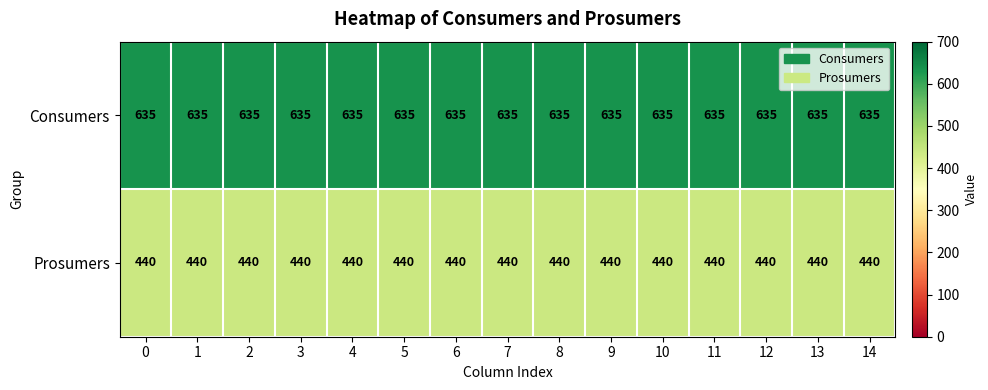

Is it true that Prosumers equals 606 at 1?

False